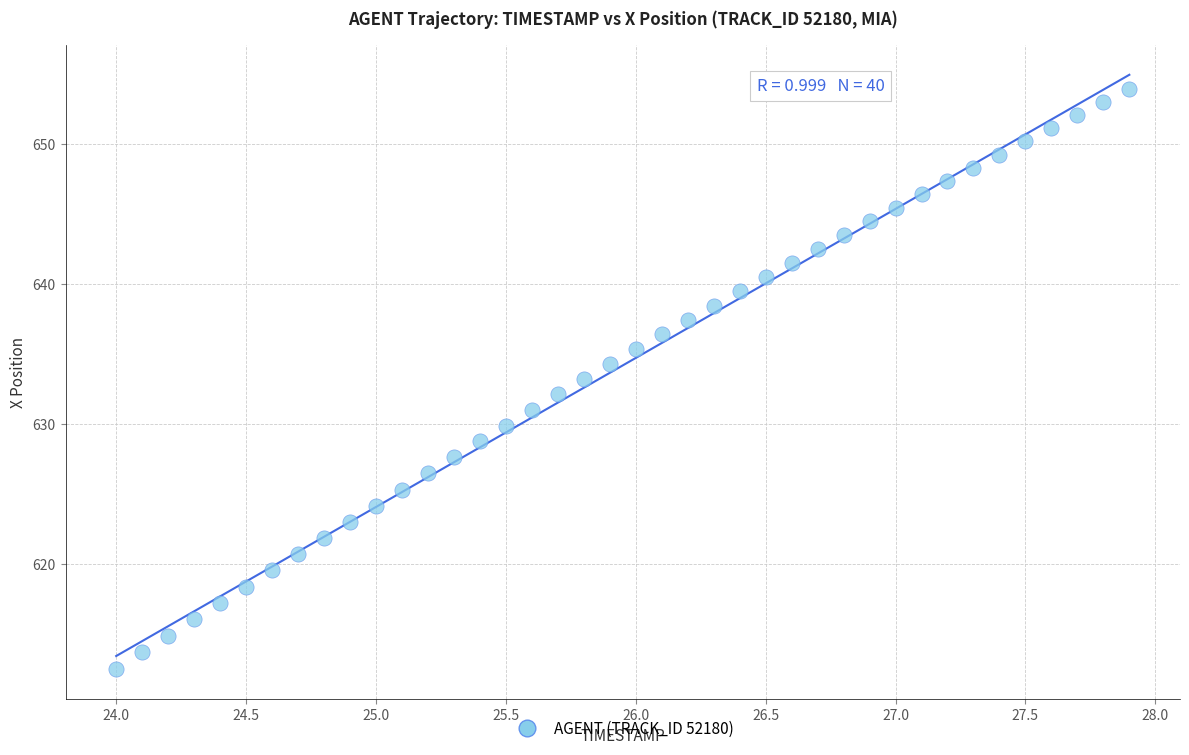

What is the range of X values (max minus min)?

3.9